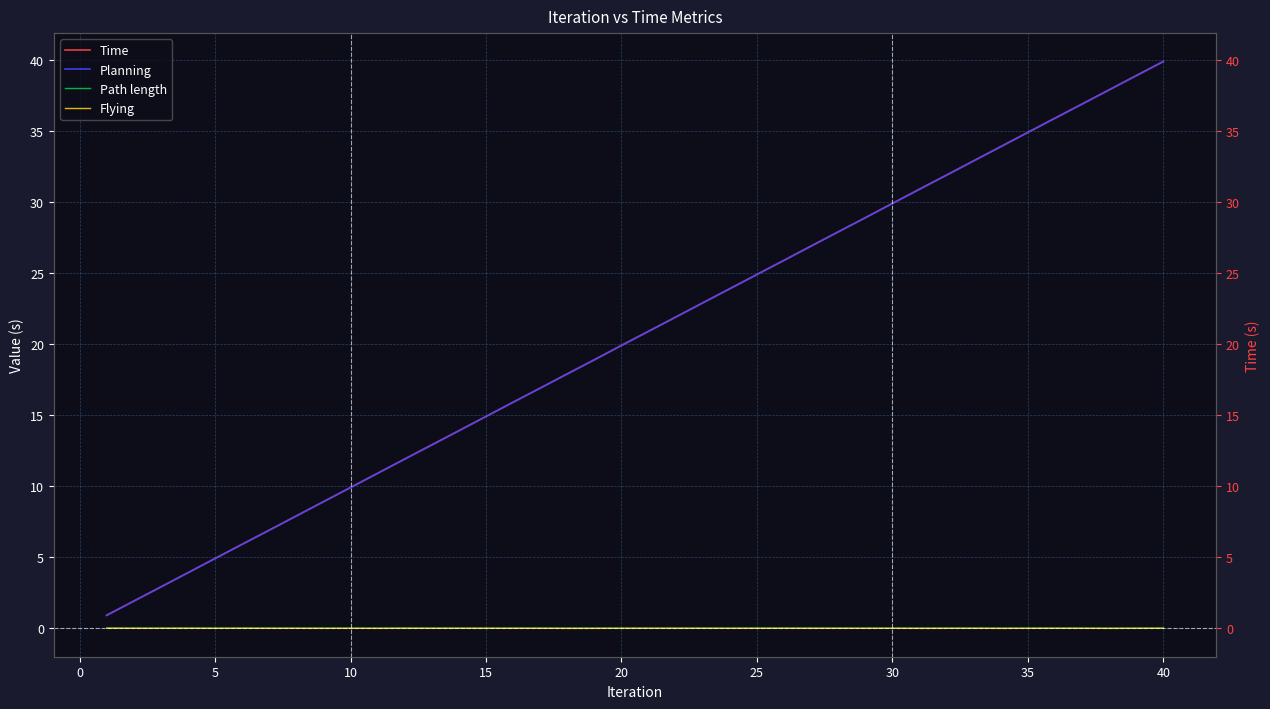

Which series has the widest spread of values?

Planning